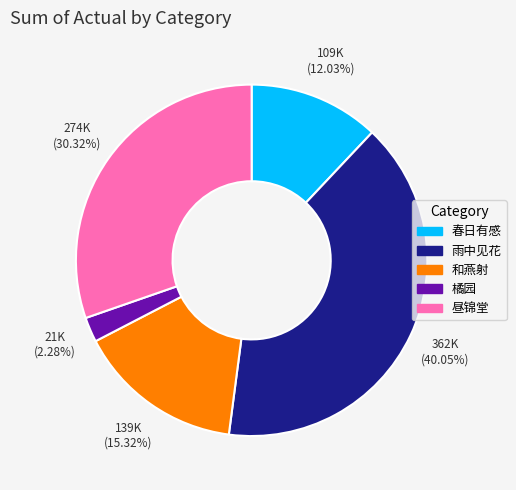

Is there a majority slice in this chart?

No